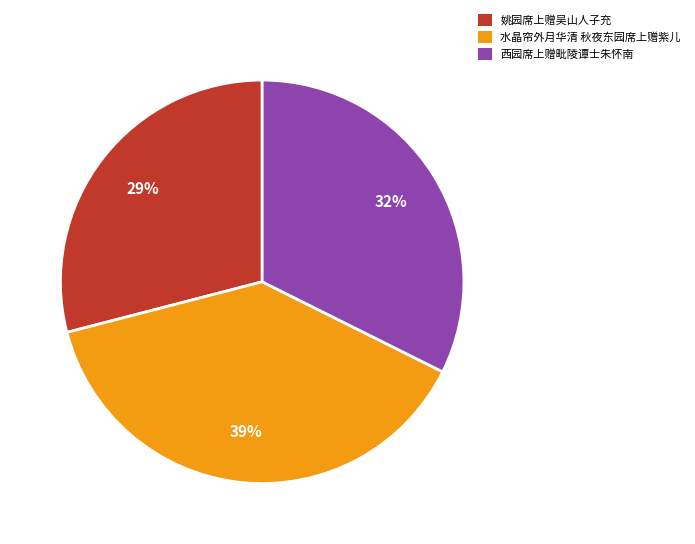

Between 姚园席上赠吴山人子充 and 西园席上赠毗陵谭士朱怀南, which is larger?

西园席上赠毗陵谭士朱怀南